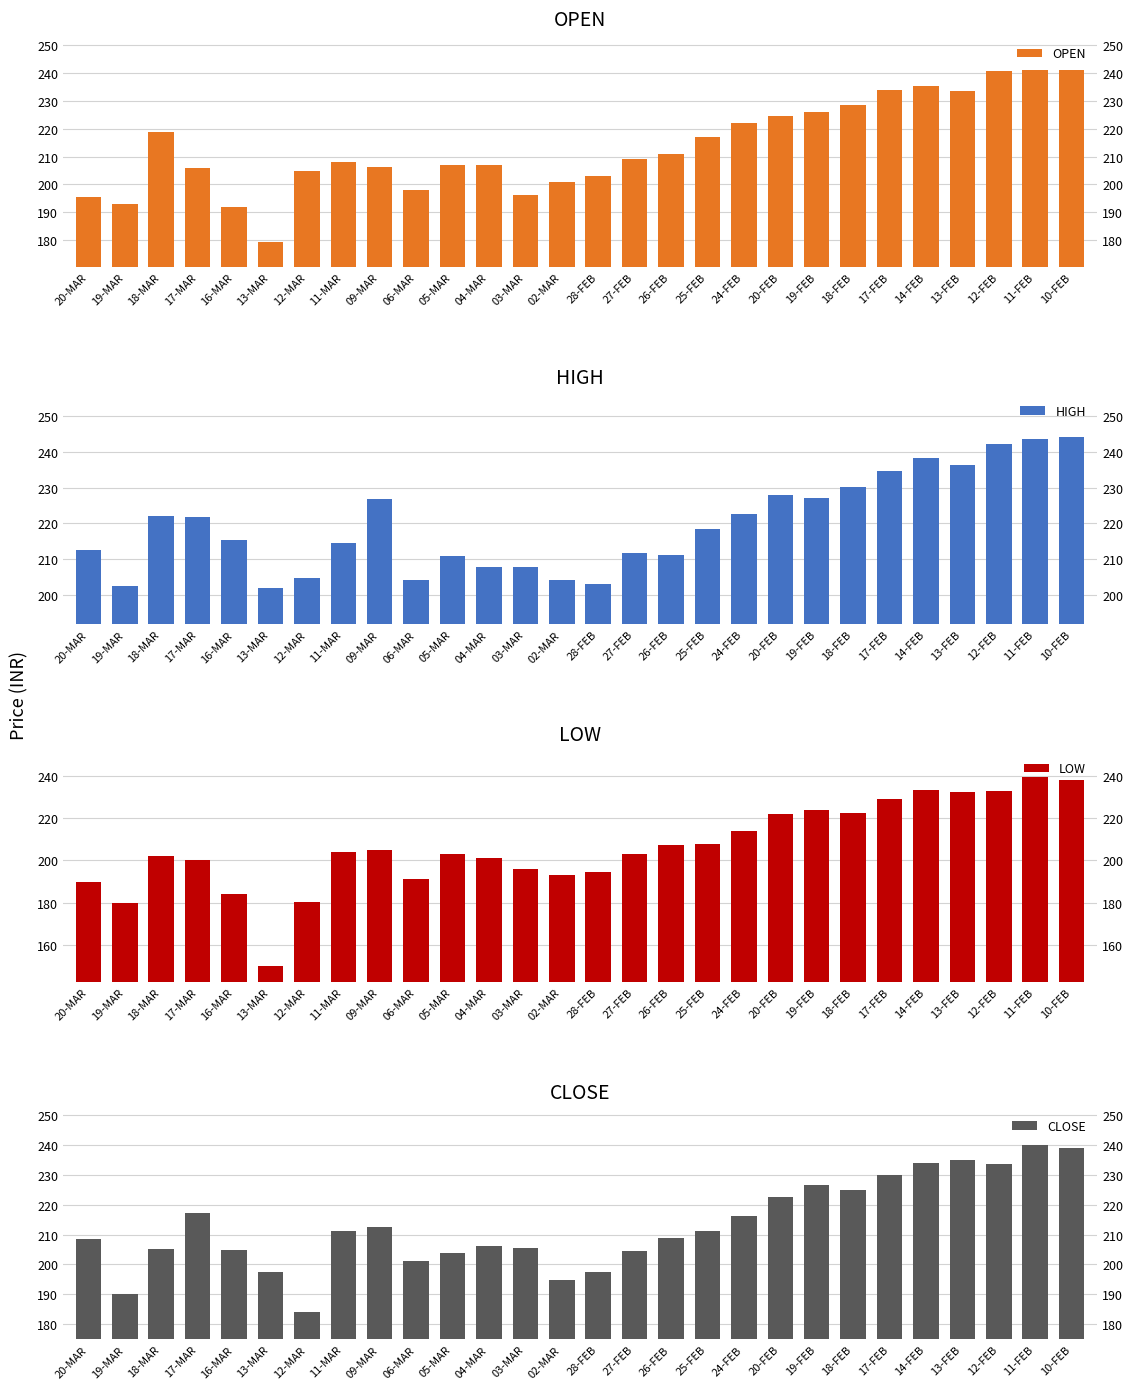

What is the total value across all series at 10-FEB?

961.7